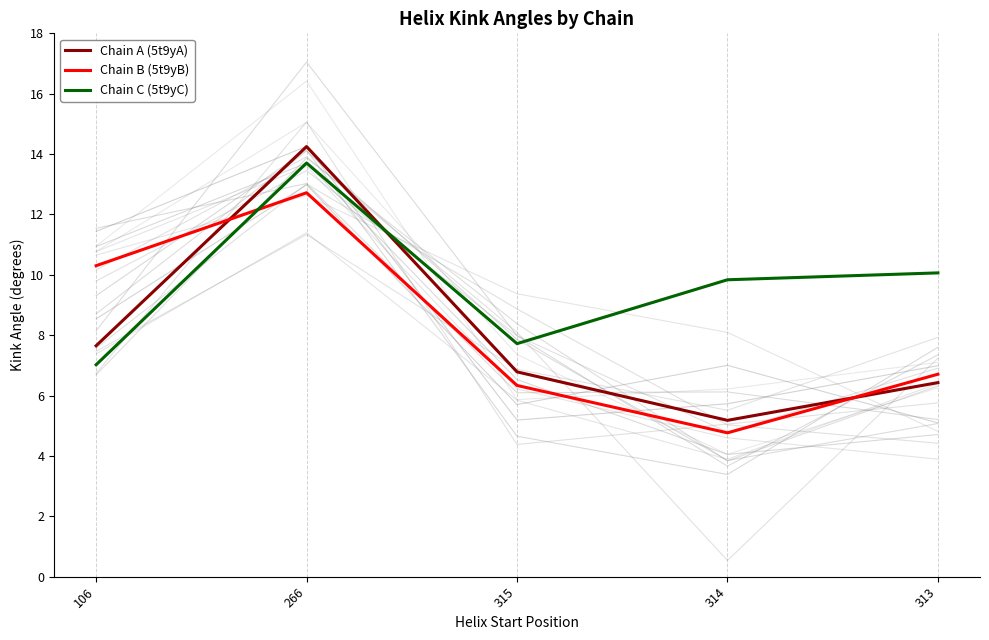

What is the difference between the maximum and second lowest values in the Chain C (5t9yC) series?

6.0